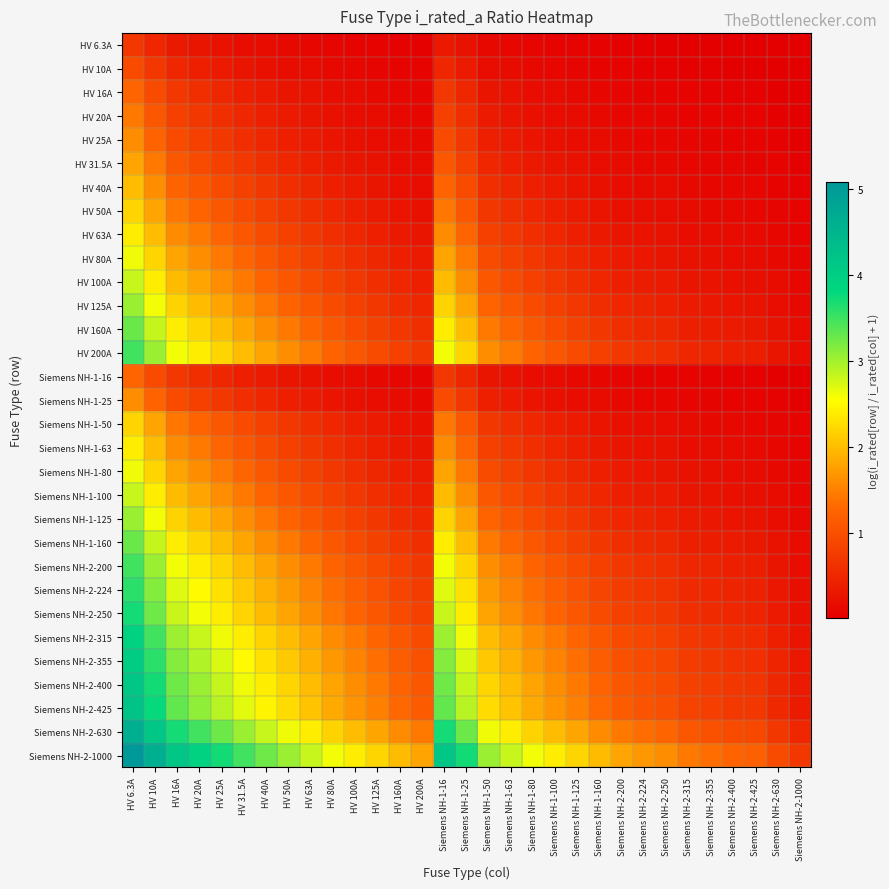

Reading left to right, list all the values displayed in this chart.

HV 6.3A: HV 6.3A=0.7	HV 10A=0.5	HV 16A=0.3	HV 20A=0.3	HV 25A=0.2	HV 31.5A=0.2	HV 40A=0.1	HV 50A=0.1	HV 63A=0.1	HV 80A=0.1	HV 100A=0.1	HV 125A=0.0	HV 160A=0.0	HV 200A=0.0	Siemens NH-1-16=0.3	Siemens NH-1-25=0.2	Siemens NH-1-50=0.1	Siemens NH-1-63=0.1	Siemens NH-1-80=0.1	Siemens NH-1-100=0.1	Siemens NH-1-125=0.0	Siemens NH-1-160=0.0	Siemens NH-2-200=0.0	Siemens NH-2-224=0.0	Siemens NH-2-250=0.0	Siemens NH-2-315=0.0	Siemens NH-2-355=0.0	Siemens NH-2-400=0.0	Siemens NH-2-425=0.0	Siemens NH-2-630=0.0	Siemens NH-2-1000=0.0
HV 10A: HV 6.3A=1.0	HV 10A=0.7	HV 16A=0.5	HV 20A=0.4	HV 25A=0.3	HV 31.5A=0.3	HV 40A=0.2	HV 50A=0.2	HV 63A=0.1	HV 80A=0.1	HV 100A=0.1	HV 125A=0.1	HV 160A=0.1	HV 200A=0.0	Siemens NH-1-16=0.5	Siemens NH-1-25=0.3	Siemens NH-1-50=0.2	Siemens NH-1-63=0.1	Siemens NH-1-80=0.1	Siemens NH-1-100=0.1	Siemens NH-1-125=0.1	Siemens NH-1-160=0.1	Siemens NH-2-200=0.0	Siemens NH-2-224=0.0	Siemens NH-2-250=0.0	Siemens NH-2-315=0.0	Siemens NH-2-355=0.0	Siemens NH-2-400=0.0	Siemens NH-2-425=0.0	Siemens NH-2-630=0.0	Siemens NH-2-1000=0.0
HV 16A: HV 6.3A=1.3	HV 10A=1.0	HV 16A=0.7	HV 20A=0.6	HV 25A=0.5	HV 31.5A=0.4	HV 40A=0.3	HV 50A=0.3	HV 63A=0.2	HV 80A=0.2	HV 100A=0.1	HV 125A=0.1	HV 160A=0.1	HV 200A=0.1	Siemens NH-1-16=0.7	Siemens NH-1-25=0.5	Siemens NH-1-50=0.3	Siemens NH-1-63=0.2	Siemens NH-1-80=0.2	Siemens NH-1-100=0.1	Siemens NH-1-125=0.1	Siemens NH-1-160=0.1	Siemens NH-2-200=0.1	Siemens NH-2-224=0.1	Siemens NH-2-250=0.1	Siemens NH-2-315=0.0	Siemens NH-2-355=0.0	Siemens NH-2-400=0.0	Siemens NH-2-425=0.0	Siemens NH-2-630=0.0	Siemens NH-2-1000=0.0
HV 20A: HV 6.3A=1.4	HV 10A=1.1	HV 16A=0.8	HV 20A=0.7	HV 25A=0.6	HV 31.5A=0.5	HV 40A=0.4	HV 50A=0.3	HV 63A=0.3	HV 80A=0.2	HV 100A=0.2	HV 125A=0.1	HV 160A=0.1	HV 200A=0.1	Siemens NH-1-16=0.8	Siemens NH-1-25=0.6	Siemens NH-1-50=0.3	Siemens NH-1-63=0.3	Siemens NH-1-80=0.2	Siemens NH-1-100=0.2	Siemens NH-1-125=0.1	Siemens NH-1-160=0.1	Siemens NH-2-200=0.1	Siemens NH-2-224=0.1	Siemens NH-2-250=0.1	Siemens NH-2-315=0.1	Siemens NH-2-355=0.1	Siemens NH-2-400=0.0	Siemens NH-2-425=0.0	Siemens NH-2-630=0.0	Siemens NH-2-1000=0.0
HV 25A: HV 6.3A=1.6	HV 10A=1.3	HV 16A=0.9	HV 20A=0.8	HV 25A=0.7	HV 31.5A=0.6	HV 40A=0.5	HV 50A=0.4	HV 63A=0.3	HV 80A=0.3	HV 100A=0.2	HV 125A=0.2	HV 160A=0.1	HV 200A=0.1	Siemens NH-1-16=0.9	Siemens NH-1-25=0.7	Siemens NH-1-50=0.4	Siemens NH-1-63=0.3	Siemens NH-1-80=0.3	Siemens NH-1-100=0.2	Siemens NH-1-125=0.2	Siemens NH-1-160=0.1	Siemens NH-2-200=0.1	Siemens NH-2-224=0.1	Siemens NH-2-250=0.1	Siemens NH-2-315=0.1	Siemens NH-2-355=0.1	Siemens NH-2-400=0.1	Siemens NH-2-425=0.1	Siemens NH-2-630=0.0	Siemens NH-2-1000=0.0
HV 31.5A: HV 6.3A=1.8	HV 10A=1.4	HV 16A=1.1	HV 20A=0.9	HV 25A=0.8	HV 31.5A=0.7	HV 40A=0.6	HV 50A=0.5	HV 63A=0.4	HV 80A=0.3	HV 100A=0.3	HV 125A=0.2	HV 160A=0.2	HV 200A=0.1	Siemens NH-1-16=1.1	Siemens NH-1-25=0.8	Siemens NH-1-50=0.5	Siemens NH-1-63=0.4	Siemens NH-1-80=0.3	Siemens NH-1-100=0.3	Siemens NH-1-125=0.2	Siemens NH-1-160=0.2	Siemens NH-2-200=0.1	Siemens NH-2-224=0.1	Siemens NH-2-250=0.1	Siemens NH-2-315=0.1	Siemens NH-2-355=0.1	Siemens NH-2-400=0.1	Siemens NH-2-425=0.1	Siemens NH-2-630=0.0	Siemens NH-2-1000=0.0
HV 40A: HV 6.3A=2.0	HV 10A=1.6	HV 16A=1.3	HV 20A=1.1	HV 25A=1.0	HV 31.5A=0.8	HV 40A=0.7	HV 50A=0.6	HV 63A=0.5	HV 80A=0.4	HV 100A=0.3	HV 125A=0.3	HV 160A=0.2	HV 200A=0.2	Siemens NH-1-16=1.3	Siemens NH-1-25=1.0	Siemens NH-1-50=0.6	Siemens NH-1-63=0.5	Siemens NH-1-80=0.4	Siemens NH-1-100=0.3	Siemens NH-1-125=0.3	Siemens NH-1-160=0.2	Siemens NH-2-200=0.2	Siemens NH-2-224=0.2	Siemens NH-2-250=0.1	Siemens NH-2-315=0.1	Siemens NH-2-355=0.1	Siemens NH-2-400=0.1	Siemens NH-2-425=0.1	Siemens NH-2-630=0.1	Siemens NH-2-1000=0.0
HV 50A: HV 6.3A=2.2	HV 10A=1.8	HV 16A=1.4	HV 20A=1.3	HV 25A=1.1	HV 31.5A=1.0	HV 40A=0.8	HV 50A=0.7	HV 63A=0.6	HV 80A=0.5	HV 100A=0.4	HV 125A=0.3	HV 160A=0.3	HV 200A=0.2	Siemens NH-1-16=1.4	Siemens NH-1-25=1.1	Siemens NH-1-50=0.7	Siemens NH-1-63=0.6	Siemens NH-1-80=0.5	Siemens NH-1-100=0.4	Siemens NH-1-125=0.3	Siemens NH-1-160=0.3	Siemens NH-2-200=0.2	Siemens NH-2-224=0.2	Siemens NH-2-250=0.2	Siemens NH-2-315=0.1	Siemens NH-2-355=0.1	Siemens NH-2-400=0.1	Siemens NH-2-425=0.1	Siemens NH-2-630=0.1	Siemens NH-2-1000=0.0
HV 63A: HV 6.3A=2.4	HV 10A=2.0	HV 16A=1.6	HV 20A=1.4	HV 25A=1.3	HV 31.5A=1.1	HV 40A=0.9	HV 50A=0.8	HV 63A=0.7	HV 80A=0.6	HV 100A=0.5	HV 125A=0.4	HV 160A=0.3	HV 200A=0.3	Siemens NH-1-16=1.6	Siemens NH-1-25=1.3	Siemens NH-1-50=0.8	Siemens NH-1-63=0.7	Siemens NH-1-80=0.6	Siemens NH-1-100=0.5	Siemens NH-1-125=0.4	Siemens NH-1-160=0.3	Siemens NH-2-200=0.3	Siemens NH-2-224=0.2	Siemens NH-2-250=0.2	Siemens NH-2-315=0.2	Siemens NH-2-355=0.2	Siemens NH-2-400=0.1	Siemens NH-2-425=0.1	Siemens NH-2-630=0.1	Siemens NH-2-1000=0.1
HV 80A: HV 6.3A=2.6	HV 10A=2.2	HV 16A=1.8	HV 20A=1.6	HV 25A=1.4	HV 31.5A=1.3	HV 40A=1.1	HV 50A=1.0	HV 63A=0.8	HV 80A=0.7	HV 100A=0.6	HV 125A=0.5	HV 160A=0.4	HV 200A=0.3	Siemens NH-1-16=1.8	Siemens NH-1-25=1.4	Siemens NH-1-50=1.0	Siemens NH-1-63=0.8	Siemens NH-1-80=0.7	Siemens NH-1-100=0.6	Siemens NH-1-125=0.5	Siemens NH-1-160=0.4	Siemens NH-2-200=0.3	Siemens NH-2-224=0.3	Siemens NH-2-250=0.3	Siemens NH-2-315=0.2	Siemens NH-2-355=0.2	Siemens NH-2-400=0.2	Siemens NH-2-425=0.2	Siemens NH-2-630=0.1	Siemens NH-2-1000=0.1
HV 100A: HV 6.3A=2.8	HV 10A=2.4	HV 16A=2.0	HV 20A=1.8	HV 25A=1.6	HV 31.5A=1.4	HV 40A=1.3	HV 50A=1.1	HV 63A=1.0	HV 80A=0.8	HV 100A=0.7	HV 125A=0.6	HV 160A=0.5	HV 200A=0.4	Siemens NH-1-16=2.0	Siemens NH-1-25=1.6	Siemens NH-1-50=1.1	Siemens NH-1-63=1.0	Siemens NH-1-80=0.8	Siemens NH-1-100=0.7	Siemens NH-1-125=0.6	Siemens NH-1-160=0.5	Siemens NH-2-200=0.4	Siemens NH-2-224=0.4	Siemens NH-2-250=0.3	Siemens NH-2-315=0.3	Siemens NH-2-355=0.2	Siemens NH-2-400=0.2	Siemens NH-2-425=0.2	Siemens NH-2-630=0.1	Siemens NH-2-1000=0.1
HV 125A: HV 6.3A=3.0	HV 10A=2.6	HV 16A=2.2	HV 20A=2.0	HV 25A=1.8	HV 31.5A=1.6	HV 40A=1.4	HV 50A=1.3	HV 63A=1.1	HV 80A=0.9	HV 100A=0.8	HV 125A=0.7	HV 160A=0.6	HV 200A=0.5	Siemens NH-1-16=2.2	Siemens NH-1-25=1.8	Siemens NH-1-50=1.3	Siemens NH-1-63=1.1	Siemens NH-1-80=0.9	Siemens NH-1-100=0.8	Siemens NH-1-125=0.7	Siemens NH-1-160=0.6	Siemens NH-2-200=0.5	Siemens NH-2-224=0.4	Siemens NH-2-250=0.4	Siemens NH-2-315=0.3	Siemens NH-2-355=0.3	Siemens NH-2-400=0.3	Siemens NH-2-425=0.3	Siemens NH-2-630=0.2	Siemens NH-2-1000=0.1
HV 160A: HV 6.3A=3.3	HV 10A=2.8	HV 16A=2.4	HV 20A=2.2	HV 25A=2.0	HV 31.5A=1.8	HV 40A=1.6	HV 50A=1.4	HV 63A=1.3	HV 80A=1.1	HV 100A=1.0	HV 125A=0.8	HV 160A=0.7	HV 200A=0.6	Siemens NH-1-16=2.4	Siemens NH-1-25=2.0	Siemens NH-1-50=1.4	Siemens NH-1-63=1.3	Siemens NH-1-80=1.1	Siemens NH-1-100=1.0	Siemens NH-1-125=0.8	Siemens NH-1-160=0.7	Siemens NH-2-200=0.6	Siemens NH-2-224=0.5	Siemens NH-2-250=0.5	Siemens NH-2-315=0.4	Siemens NH-2-355=0.4	Siemens NH-2-400=0.3	Siemens NH-2-425=0.3	Siemens NH-2-630=0.2	Siemens NH-2-1000=0.1
HV 200A: HV 6.3A=3.5	HV 10A=3.0	HV 16A=2.6	HV 20A=2.4	HV 25A=2.2	HV 31.5A=2.0	HV 40A=1.8	HV 50A=1.6	HV 63A=1.4	HV 80A=1.3	HV 100A=1.1	HV 125A=1.0	HV 160A=0.8	HV 200A=0.7	Siemens NH-1-16=2.6	Siemens NH-1-25=2.2	Siemens NH-1-50=1.6	Siemens NH-1-63=1.4	Siemens NH-1-80=1.3	Siemens NH-1-100=1.1	Siemens NH-1-125=1.0	Siemens NH-1-160=0.8	Siemens NH-2-200=0.7	Siemens NH-2-224=0.6	Siemens NH-2-250=0.6	Siemens NH-2-315=0.5	Siemens NH-2-355=0.4	Siemens NH-2-400=0.4	Siemens NH-2-425=0.4	Siemens NH-2-630=0.3	Siemens NH-2-1000=0.2
Siemens NH-1-16: HV 6.3A=1.3	HV 10A=1.0	HV 16A=0.7	HV 20A=0.6	HV 25A=0.5	HV 31.5A=0.4	HV 40A=0.3	HV 50A=0.3	HV 63A=0.2	HV 80A=0.2	HV 100A=0.1	HV 125A=0.1	HV 160A=0.1	HV 200A=0.1	Siemens NH-1-16=0.7	Siemens NH-1-25=0.5	Siemens NH-1-50=0.3	Siemens NH-1-63=0.2	Siemens NH-1-80=0.2	Siemens NH-1-100=0.1	Siemens NH-1-125=0.1	Siemens NH-1-160=0.1	Siemens NH-2-200=0.1	Siemens NH-2-224=0.1	Siemens NH-2-250=0.1	Siemens NH-2-315=0.0	Siemens NH-2-355=0.0	Siemens NH-2-400=0.0	Siemens NH-2-425=0.0	Siemens NH-2-630=0.0	Siemens NH-2-1000=0.0
Siemens NH-1-25: HV 6.3A=1.6	HV 10A=1.3	HV 16A=0.9	HV 20A=0.8	HV 25A=0.7	HV 31.5A=0.6	HV 40A=0.5	HV 50A=0.4	HV 63A=0.3	HV 80A=0.3	HV 100A=0.2	HV 125A=0.2	HV 160A=0.1	HV 200A=0.1	Siemens NH-1-16=0.9	Siemens NH-1-25=0.7	Siemens NH-1-50=0.4	Siemens NH-1-63=0.3	Siemens NH-1-80=0.3	Siemens NH-1-100=0.2	Siemens NH-1-125=0.2	Siemens NH-1-160=0.1	Siemens NH-2-200=0.1	Siemens NH-2-224=0.1	Siemens NH-2-250=0.1	Siemens NH-2-315=0.1	Siemens NH-2-355=0.1	Siemens NH-2-400=0.1	Siemens NH-2-425=0.1	Siemens NH-2-630=0.0	Siemens NH-2-1000=0.0
Siemens NH-1-50: HV 6.3A=2.2	HV 10A=1.8	HV 16A=1.4	HV 20A=1.3	HV 25A=1.1	HV 31.5A=1.0	HV 40A=0.8	HV 50A=0.7	HV 63A=0.6	HV 80A=0.5	HV 100A=0.4	HV 125A=0.3	HV 160A=0.3	HV 200A=0.2	Siemens NH-1-16=1.4	Siemens NH-1-25=1.1	Siemens NH-1-50=0.7	Siemens NH-1-63=0.6	Siemens NH-1-80=0.5	Siemens NH-1-100=0.4	Siemens NH-1-125=0.3	Siemens NH-1-160=0.3	Siemens NH-2-200=0.2	Siemens NH-2-224=0.2	Siemens NH-2-250=0.2	Siemens NH-2-315=0.1	Siemens NH-2-355=0.1	Siemens NH-2-400=0.1	Siemens NH-2-425=0.1	Siemens NH-2-630=0.1	Siemens NH-2-1000=0.0
Siemens NH-1-63: HV 6.3A=2.4	HV 10A=2.0	HV 16A=1.6	HV 20A=1.4	HV 25A=1.3	HV 31.5A=1.1	HV 40A=0.9	HV 50A=0.8	HV 63A=0.7	HV 80A=0.6	HV 100A=0.5	HV 125A=0.4	HV 160A=0.3	HV 200A=0.3	Siemens NH-1-16=1.6	Siemens NH-1-25=1.3	Siemens NH-1-50=0.8	Siemens NH-1-63=0.7	Siemens NH-1-80=0.6	Siemens NH-1-100=0.5	Siemens NH-1-125=0.4	Siemens NH-1-160=0.3	Siemens NH-2-200=0.3	Siemens NH-2-224=0.2	Siemens NH-2-250=0.2	Siemens NH-2-315=0.2	Siemens NH-2-355=0.2	Siemens NH-2-400=0.1	Siemens NH-2-425=0.1	Siemens NH-2-630=0.1	Siemens NH-2-1000=0.1
Siemens NH-1-80: HV 6.3A=2.6	HV 10A=2.2	HV 16A=1.8	HV 20A=1.6	HV 25A=1.4	HV 31.5A=1.3	HV 40A=1.1	HV 50A=1.0	HV 63A=0.8	HV 80A=0.7	HV 100A=0.6	HV 125A=0.5	HV 160A=0.4	HV 200A=0.3	Siemens NH-1-16=1.8	Siemens NH-1-25=1.4	Siemens NH-1-50=1.0	Siemens NH-1-63=0.8	Siemens NH-1-80=0.7	Siemens NH-1-100=0.6	Siemens NH-1-125=0.5	Siemens NH-1-160=0.4	Siemens NH-2-200=0.3	Siemens NH-2-224=0.3	Siemens NH-2-250=0.3	Siemens NH-2-315=0.2	Siemens NH-2-355=0.2	Siemens NH-2-400=0.2	Siemens NH-2-425=0.2	Siemens NH-2-630=0.1	Siemens NH-2-1000=0.1
Siemens NH-1-100: HV 6.3A=2.8	HV 10A=2.4	HV 16A=2.0	HV 20A=1.8	HV 25A=1.6	HV 31.5A=1.4	HV 40A=1.3	HV 50A=1.1	HV 63A=1.0	HV 80A=0.8	HV 100A=0.7	HV 125A=0.6	HV 160A=0.5	HV 200A=0.4	Siemens NH-1-16=2.0	Siemens NH-1-25=1.6	Siemens NH-1-50=1.1	Siemens NH-1-63=1.0	Siemens NH-1-80=0.8	Siemens NH-1-100=0.7	Siemens NH-1-125=0.6	Siemens NH-1-160=0.5	Siemens NH-2-200=0.4	Siemens NH-2-224=0.4	Siemens NH-2-250=0.3	Siemens NH-2-315=0.3	Siemens NH-2-355=0.2	Siemens NH-2-400=0.2	Siemens NH-2-425=0.2	Siemens NH-2-630=0.1	Siemens NH-2-1000=0.1
Siemens NH-1-125: HV 6.3A=3.0	HV 10A=2.6	HV 16A=2.2	HV 20A=2.0	HV 25A=1.8	HV 31.5A=1.6	HV 40A=1.4	HV 50A=1.3	HV 63A=1.1	HV 80A=0.9	HV 100A=0.8	HV 125A=0.7	HV 160A=0.6	HV 200A=0.5	Siemens NH-1-16=2.2	Siemens NH-1-25=1.8	Siemens NH-1-50=1.3	Siemens NH-1-63=1.1	Siemens NH-1-80=0.9	Siemens NH-1-100=0.8	Siemens NH-1-125=0.7	Siemens NH-1-160=0.6	Siemens NH-2-200=0.5	Siemens NH-2-224=0.4	Siemens NH-2-250=0.4	Siemens NH-2-315=0.3	Siemens NH-2-355=0.3	Siemens NH-2-400=0.3	Siemens NH-2-425=0.3	Siemens NH-2-630=0.2	Siemens NH-2-1000=0.1
Siemens NH-1-160: HV 6.3A=3.3	HV 10A=2.8	HV 16A=2.4	HV 20A=2.2	HV 25A=2.0	HV 31.5A=1.8	HV 40A=1.6	HV 50A=1.4	HV 63A=1.3	HV 80A=1.1	HV 100A=1.0	HV 125A=0.8	HV 160A=0.7	HV 200A=0.6	Siemens NH-1-16=2.4	Siemens NH-1-25=2.0	Siemens NH-1-50=1.4	Siemens NH-1-63=1.3	Siemens NH-1-80=1.1	Siemens NH-1-100=1.0	Siemens NH-1-125=0.8	Siemens NH-1-160=0.7	Siemens NH-2-200=0.6	Siemens NH-2-224=0.5	Siemens NH-2-250=0.5	Siemens NH-2-315=0.4	Siemens NH-2-355=0.4	Siemens NH-2-400=0.3	Siemens NH-2-425=0.3	Siemens NH-2-630=0.2	Siemens NH-2-1000=0.1
Siemens NH-2-200: HV 6.3A=3.5	HV 10A=3.0	HV 16A=2.6	HV 20A=2.4	HV 25A=2.2	HV 31.5A=2.0	HV 40A=1.8	HV 50A=1.6	HV 63A=1.4	HV 80A=1.3	HV 100A=1.1	HV 125A=1.0	HV 160A=0.8	HV 200A=0.7	Siemens NH-1-16=2.6	Siemens NH-1-25=2.2	Siemens NH-1-50=1.6	Siemens NH-1-63=1.4	Siemens NH-1-80=1.3	Siemens NH-1-100=1.1	Siemens NH-1-125=1.0	Siemens NH-1-160=0.8	Siemens NH-2-200=0.7	Siemens NH-2-224=0.6	Siemens NH-2-250=0.6	Siemens NH-2-315=0.5	Siemens NH-2-355=0.4	Siemens NH-2-400=0.4	Siemens NH-2-425=0.4	Siemens NH-2-630=0.3	Siemens NH-2-1000=0.2
Siemens NH-2-224: HV 6.3A=3.6	HV 10A=3.2	HV 16A=2.7	HV 20A=2.5	HV 25A=2.3	HV 31.5A=2.1	HV 40A=1.9	HV 50A=1.7	HV 63A=1.5	HV 80A=1.3	HV 100A=1.2	HV 125A=1.0	HV 160A=0.9	HV 200A=0.8	Siemens NH-1-16=2.7	Siemens NH-1-25=2.3	Siemens NH-1-50=1.7	Siemens NH-1-63=1.5	Siemens NH-1-80=1.3	Siemens NH-1-100=1.2	Siemens NH-1-125=1.0	Siemens NH-1-160=0.9	Siemens NH-2-200=0.8	Siemens NH-2-224=0.7	Siemens NH-2-250=0.6	Siemens NH-2-315=0.5	Siemens NH-2-355=0.5	Siemens NH-2-400=0.4	Siemens NH-2-425=0.4	Siemens NH-2-630=0.3	Siemens NH-2-1000=0.2
Siemens NH-2-250: HV 6.3A=3.7	HV 10A=3.3	HV 16A=2.8	HV 20A=2.6	HV 25A=2.4	HV 31.5A=2.2	HV 40A=2.0	HV 50A=1.8	HV 63A=1.6	HV 80A=1.4	HV 100A=1.3	HV 125A=1.1	HV 160A=0.9	HV 200A=0.8	Siemens NH-1-16=2.8	Siemens NH-1-25=2.4	Siemens NH-1-50=1.8	Siemens NH-1-63=1.6	Siemens NH-1-80=1.4	Siemens NH-1-100=1.3	Siemens NH-1-125=1.1	Siemens NH-1-160=0.9	Siemens NH-2-200=0.8	Siemens NH-2-224=0.7	Siemens NH-2-250=0.7	Siemens NH-2-315=0.6	Siemens NH-2-355=0.5	Siemens NH-2-400=0.5	Siemens NH-2-425=0.5	Siemens NH-2-630=0.3	Siemens NH-2-1000=0.2
Siemens NH-2-315: HV 6.3A=3.9	HV 10A=3.5	HV 16A=3.0	HV 20A=2.8	HV 25A=2.6	HV 31.5A=2.4	HV 40A=2.2	HV 50A=2.0	HV 63A=1.8	HV 80A=1.6	HV 100A=1.4	HV 125A=1.3	HV 160A=1.1	HV 200A=0.9	Siemens NH-1-16=3.0	Siemens NH-1-25=2.6	Siemens NH-1-50=2.0	Siemens NH-1-63=1.8	Siemens NH-1-80=1.6	Siemens NH-1-100=1.4	Siemens NH-1-125=1.3	Siemens NH-1-160=1.1	Siemens NH-2-200=0.9	Siemens NH-2-224=0.9	Siemens NH-2-250=0.8	Siemens NH-2-315=0.7	Siemens NH-2-355=0.6	Siemens NH-2-400=0.6	Siemens NH-2-425=0.6	Siemens NH-2-630=0.4	Siemens NH-2-1000=0.3
Siemens NH-2-355: HV 6.3A=4.0	HV 10A=3.6	HV 16A=3.1	HV 20A=2.9	HV 25A=2.7	HV 31.5A=2.5	HV 40A=2.3	HV 50A=2.1	HV 63A=1.9	HV 80A=1.7	HV 100A=1.5	HV 125A=1.3	HV 160A=1.2	HV 200A=1.0	Siemens NH-1-16=3.1	Siemens NH-1-25=2.7	Siemens NH-1-50=2.1	Siemens NH-1-63=1.9	Siemens NH-1-80=1.7	Siemens NH-1-100=1.5	Siemens NH-1-125=1.3	Siemens NH-1-160=1.2	Siemens NH-2-200=1.0	Siemens NH-2-224=0.9	Siemens NH-2-250=0.9	Siemens NH-2-315=0.8	Siemens NH-2-355=0.7	Siemens NH-2-400=0.6	Siemens NH-2-425=0.6	Siemens NH-2-630=0.4	Siemens NH-2-1000=0.3
Siemens NH-2-400: HV 6.3A=4.2	HV 10A=3.7	HV 16A=3.3	HV 20A=3.0	HV 25A=2.8	HV 31.5A=2.6	HV 40A=2.4	HV 50A=2.2	HV 63A=2.0	HV 80A=1.8	HV 100A=1.6	HV 125A=1.4	HV 160A=1.3	HV 200A=1.1	Siemens NH-1-16=3.3	Siemens NH-1-25=2.8	Siemens NH-1-50=2.2	Siemens NH-1-63=2.0	Siemens NH-1-80=1.8	Siemens NH-1-100=1.6	Siemens NH-1-125=1.4	Siemens NH-1-160=1.3	Siemens NH-2-200=1.1	Siemens NH-2-224=1.0	Siemens NH-2-250=1.0	Siemens NH-2-315=0.8	Siemens NH-2-355=0.8	Siemens NH-2-400=0.7	Siemens NH-2-425=0.7	Siemens NH-2-630=0.5	Siemens NH-2-1000=0.3
Siemens NH-2-425: HV 6.3A=4.2	HV 10A=3.8	HV 16A=3.3	HV 20A=3.1	HV 25A=2.9	HV 31.5A=2.7	HV 40A=2.5	HV 50A=2.3	HV 63A=2.0	HV 80A=1.8	HV 100A=1.7	HV 125A=1.5	HV 160A=1.3	HV 200A=1.1	Siemens NH-1-16=3.3	Siemens NH-1-25=2.9	Siemens NH-1-50=2.3	Siemens NH-1-63=2.0	Siemens NH-1-80=1.8	Siemens NH-1-100=1.7	Siemens NH-1-125=1.5	Siemens NH-1-160=1.3	Siemens NH-2-200=1.1	Siemens NH-2-224=1.1	Siemens NH-2-250=1.0	Siemens NH-2-315=0.9	Siemens NH-2-355=0.8	Siemens NH-2-400=0.7	Siemens NH-2-425=0.7	Siemens NH-2-630=0.5	Siemens NH-2-1000=0.4
Siemens NH-2-630: HV 6.3A=4.6	HV 10A=4.2	HV 16A=3.7	HV 20A=3.5	HV 25A=3.3	HV 31.5A=3.0	HV 40A=2.8	HV 50A=2.6	HV 63A=2.4	HV 80A=2.2	HV 100A=2.0	HV 125A=1.8	HV 160A=1.6	HV 200A=1.4	Siemens NH-1-16=3.7	Siemens NH-1-25=3.3	Siemens NH-1-50=2.6	Siemens NH-1-63=2.4	Siemens NH-1-80=2.2	Siemens NH-1-100=2.0	Siemens NH-1-125=1.8	Siemens NH-1-160=1.6	Siemens NH-2-200=1.4	Siemens NH-2-224=1.3	Siemens NH-2-250=1.3	Siemens NH-2-315=1.1	Siemens NH-2-355=1.0	Siemens NH-2-400=0.9	Siemens NH-2-425=0.9	Siemens NH-2-630=0.7	Siemens NH-2-1000=0.5
Siemens NH-2-1000: HV 6.3A=5.1	HV 10A=4.6	HV 16A=4.2	HV 20A=3.9	HV 25A=3.7	HV 31.5A=3.5	HV 40A=3.3	HV 50A=3.0	HV 63A=2.8	HV 80A=2.6	HV 100A=2.4	HV 125A=2.2	HV 160A=2.0	HV 200A=1.8	Siemens NH-1-16=4.2	Siemens NH-1-25=3.7	Siemens NH-1-50=3.0	Siemens NH-1-63=2.8	Siemens NH-1-80=2.6	Siemens NH-1-100=2.4	Siemens NH-1-125=2.2	Siemens NH-1-160=2.0	Siemens NH-2-200=1.8	Siemens NH-2-224=1.7	Siemens NH-2-250=1.6	Siemens NH-2-315=1.4	Siemens NH-2-355=1.3	Siemens NH-2-400=1.3	Siemens NH-2-425=1.2	Siemens NH-2-630=1.0	Siemens NH-2-1000=0.7